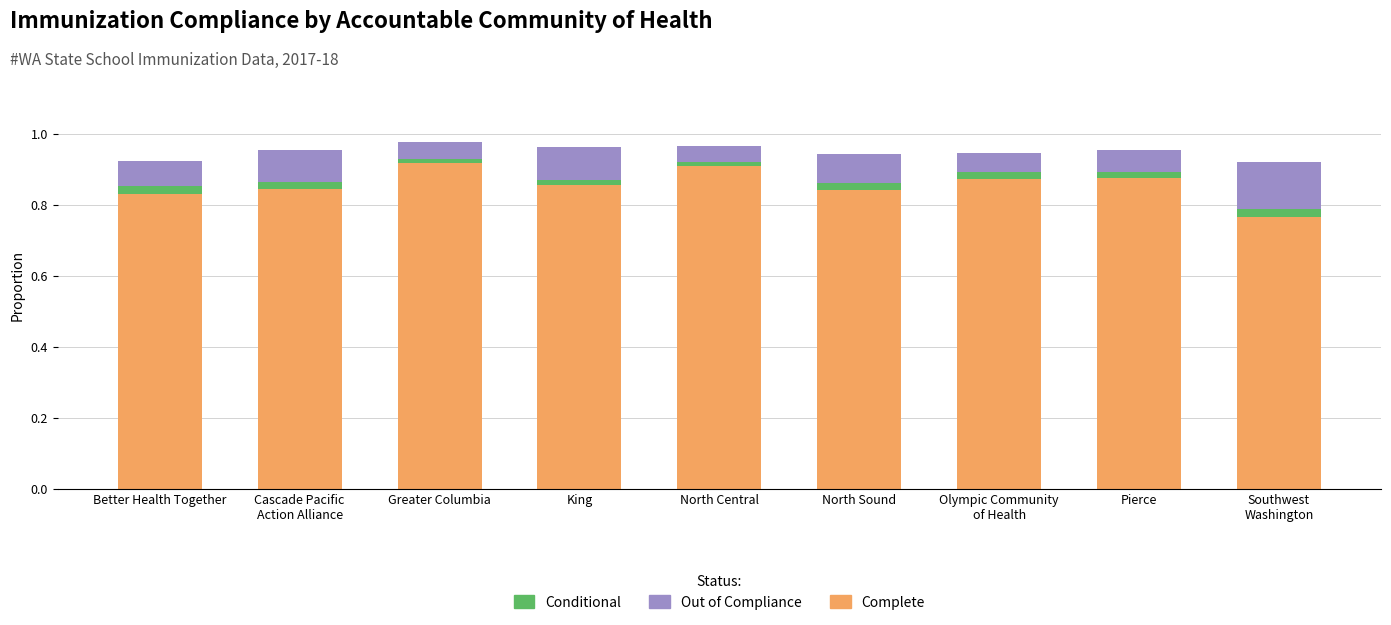

True or false: Complete has a value of 0.5 at Greater Columbia.

False